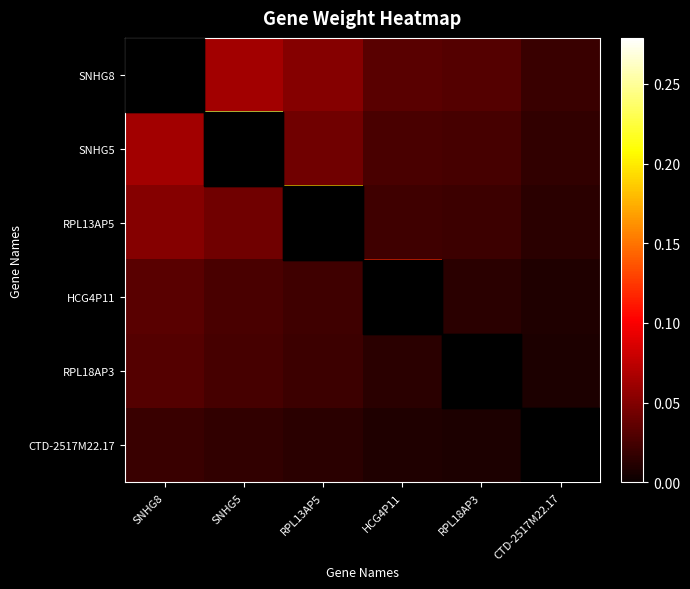

Which series has the largest range (max minus min)?

SNHG8